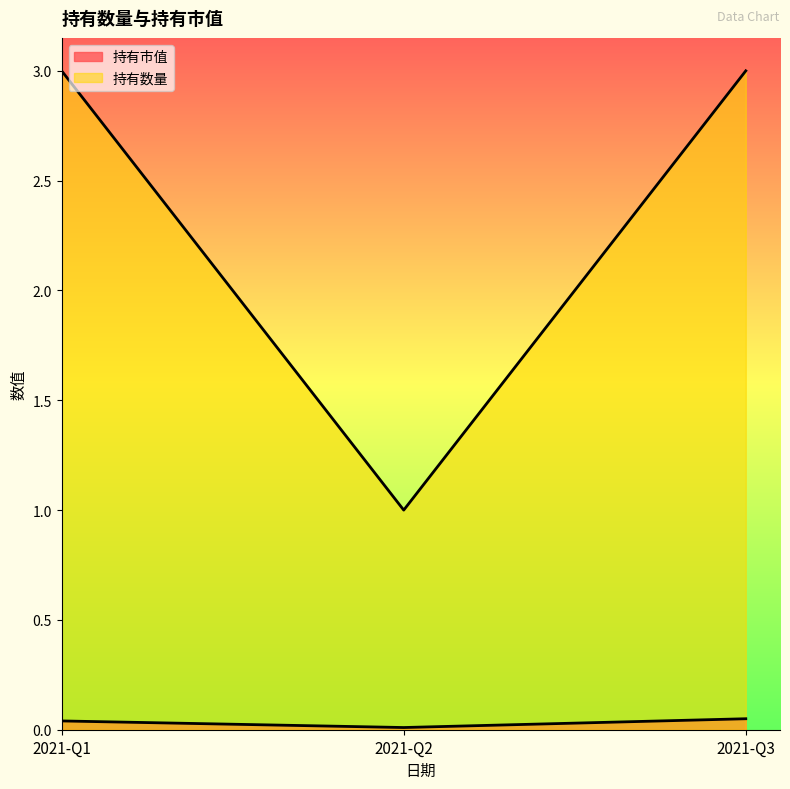

Between 2021-Q1 and 2021-Q2, which series saw the biggest shift?

持有数量